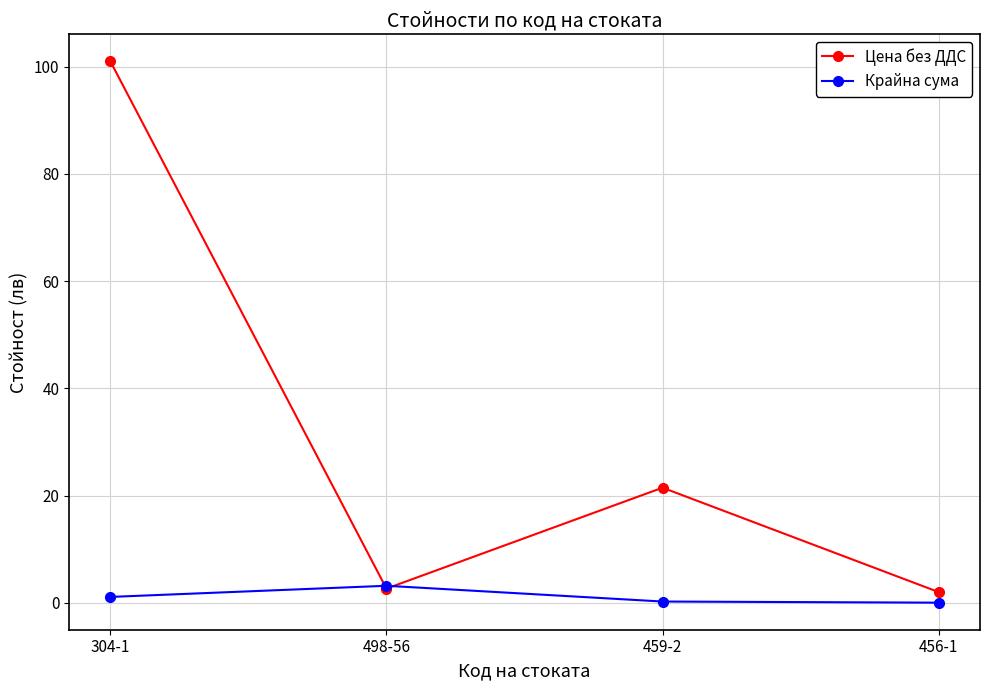

What is the total value across all series at 459-2?

21.7